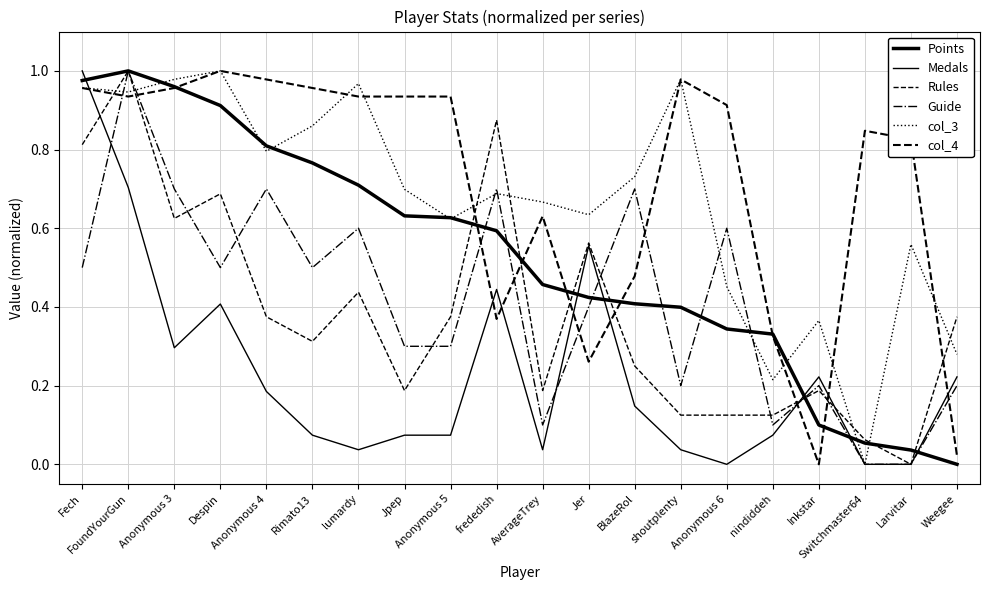

What is the difference between the second highest and second lowest values in the col_3 series?

0.8